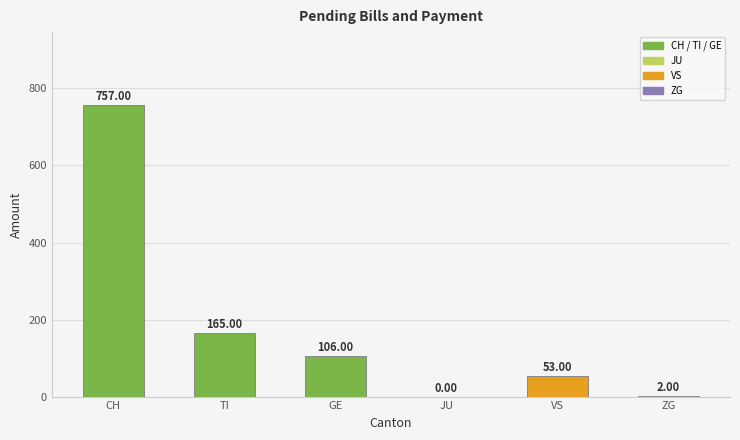

Which has a higher value, VS or GE?

GE